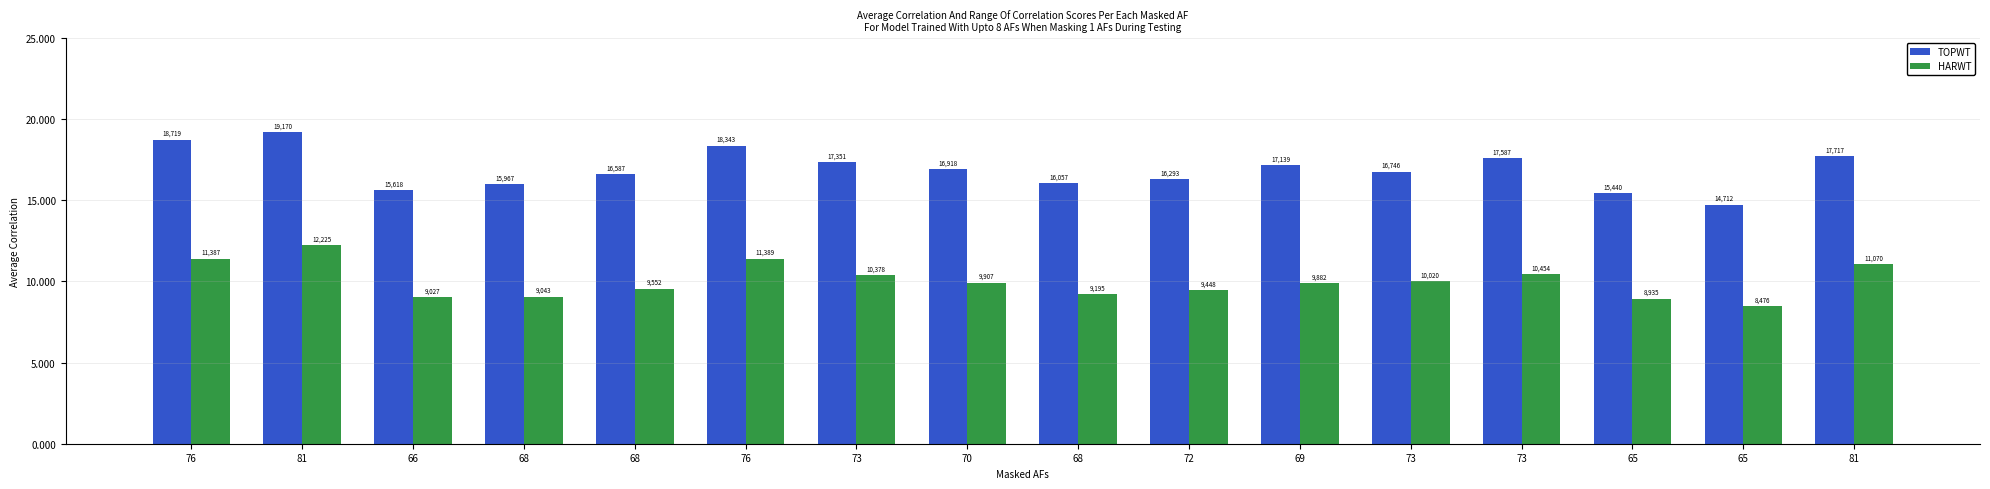

List the series in order of their peak value, highest first.

TOPWT, HARWT